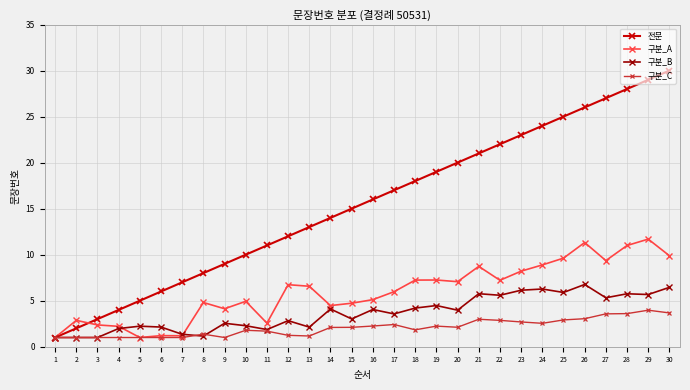

Between 16 and 24, which series saw the biggest shift?

전문